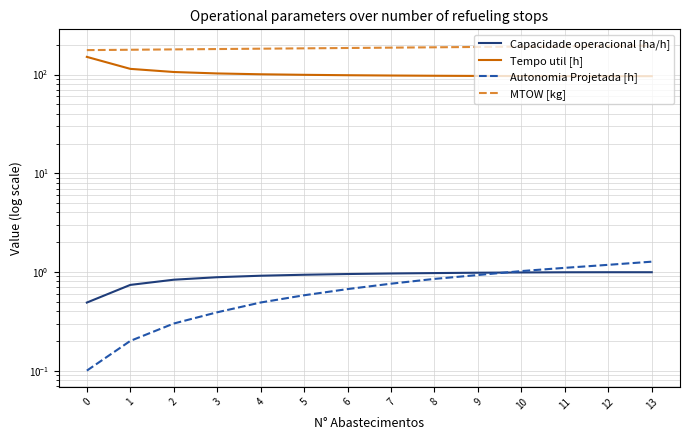

The value of Capacidade operacional [ha/h] at 12 is 1.5. True or false?

False